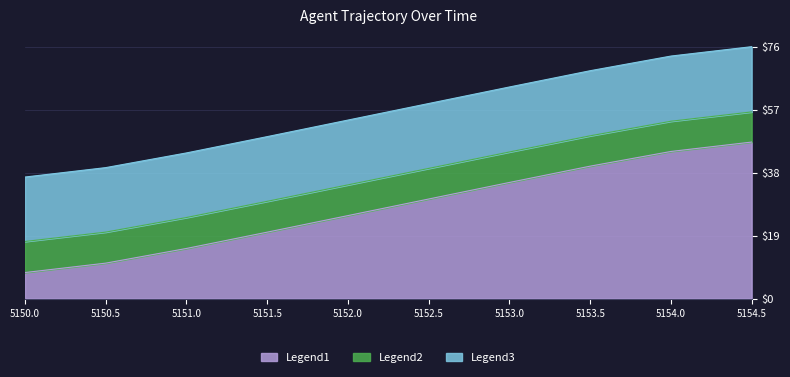

How many distinct data groups are displayed?

3